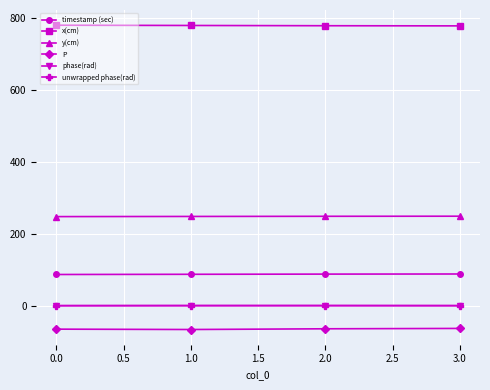

Is this an area chart (filled region under the line)?

No